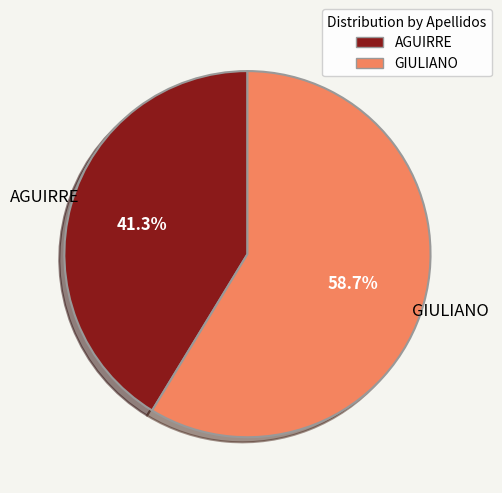

Do AGUIRRE and GIULIANO together represent more than half of the pie?

Yes